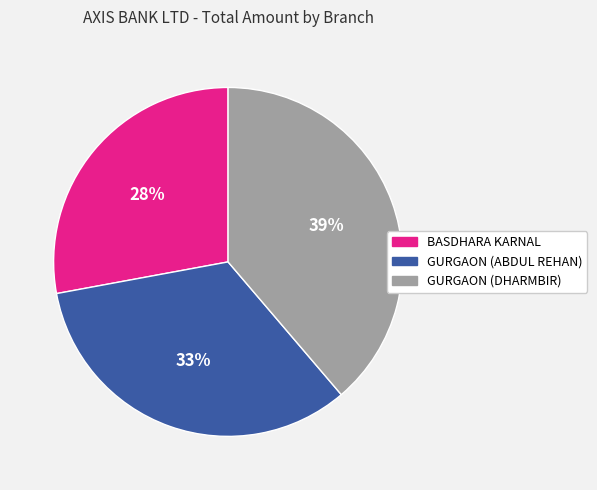

The GURGAON (ABDUL REHAN) slice represents 39% of the pie. True or false?

False